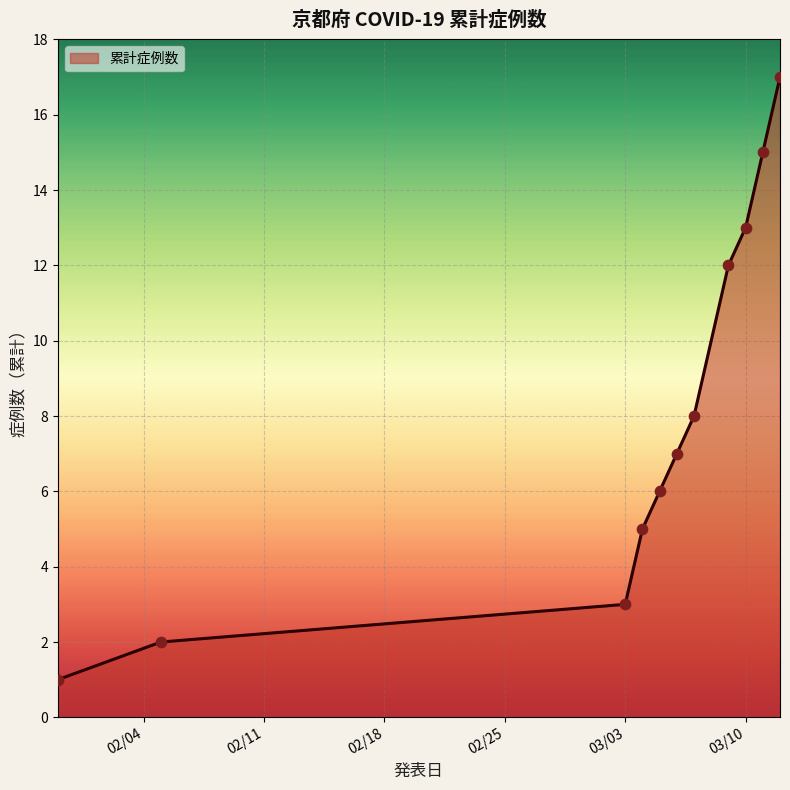

What is the greatest value displayed?

17